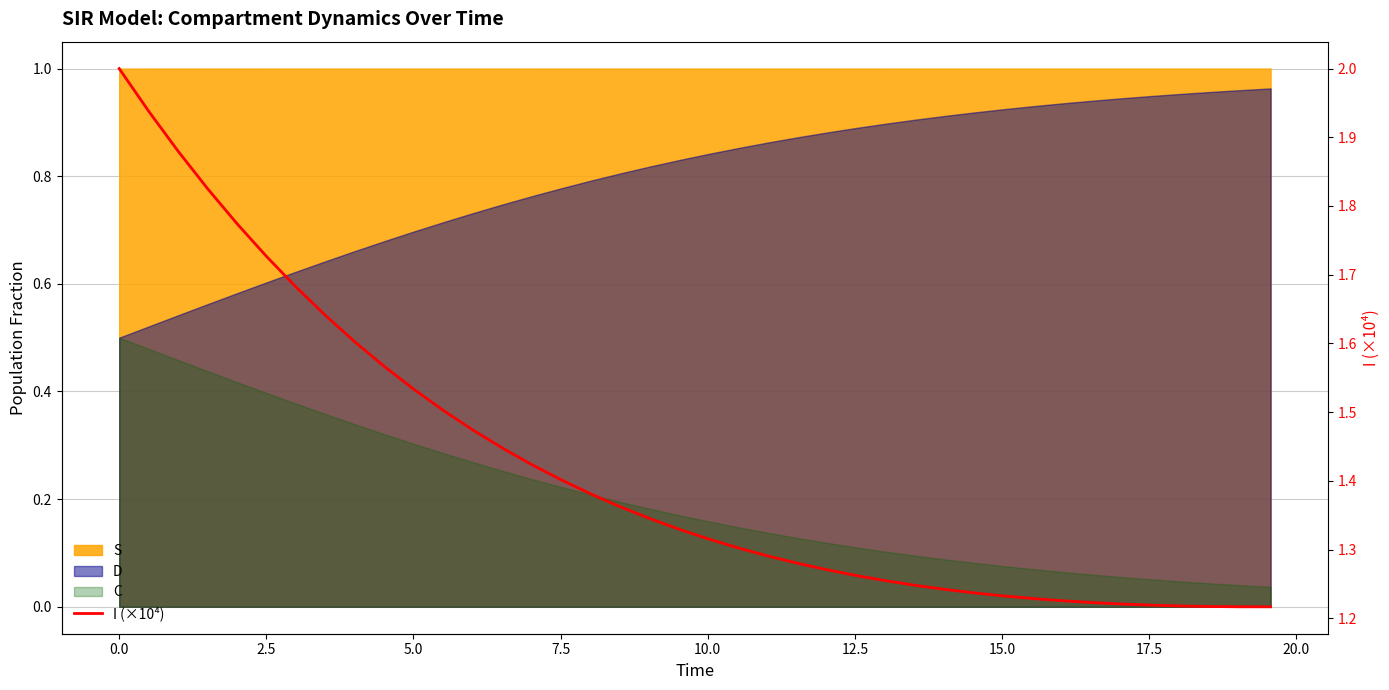

What is the value of the 40th point from the left?

1.2